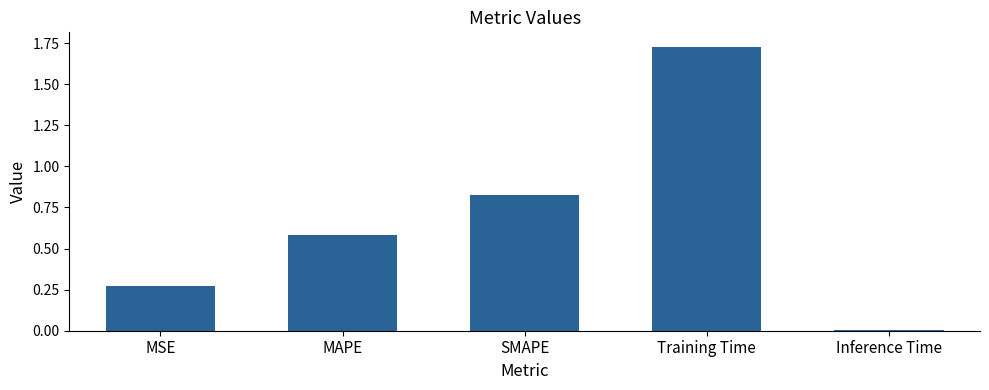

Which category has the highest value across all series?

Training Time